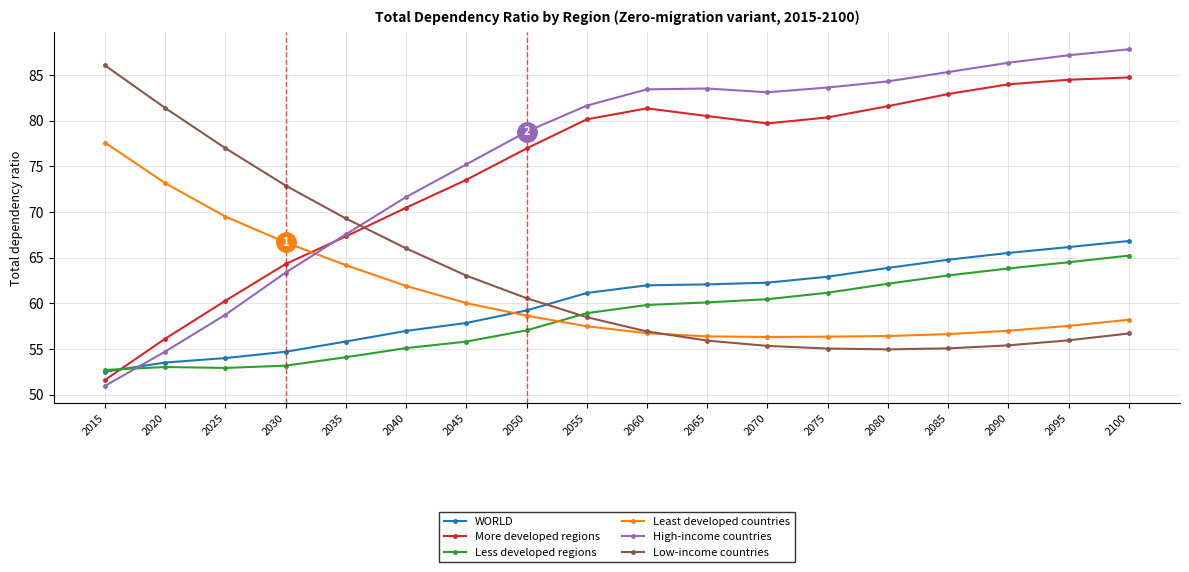

How many lines are shown in the chart?

6